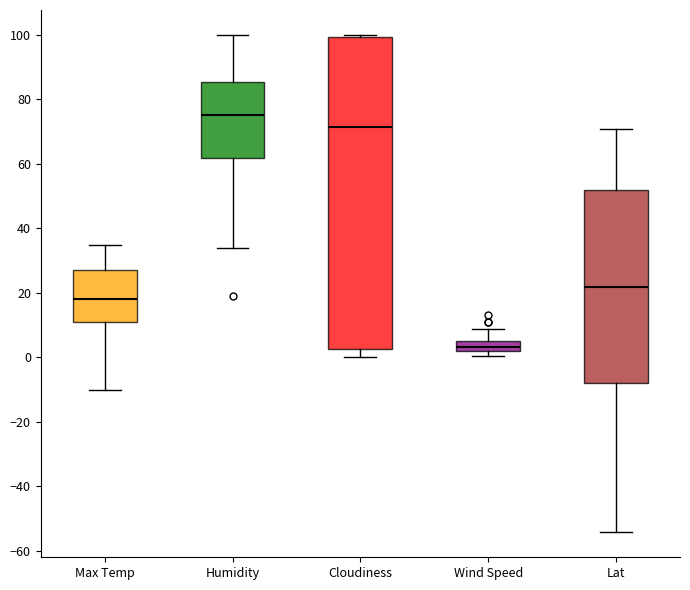

Where does the lower whisker of the box for Humidity end on the y-axis? The values are not printed on the chart, so give them approximately, as read against the axis.

34